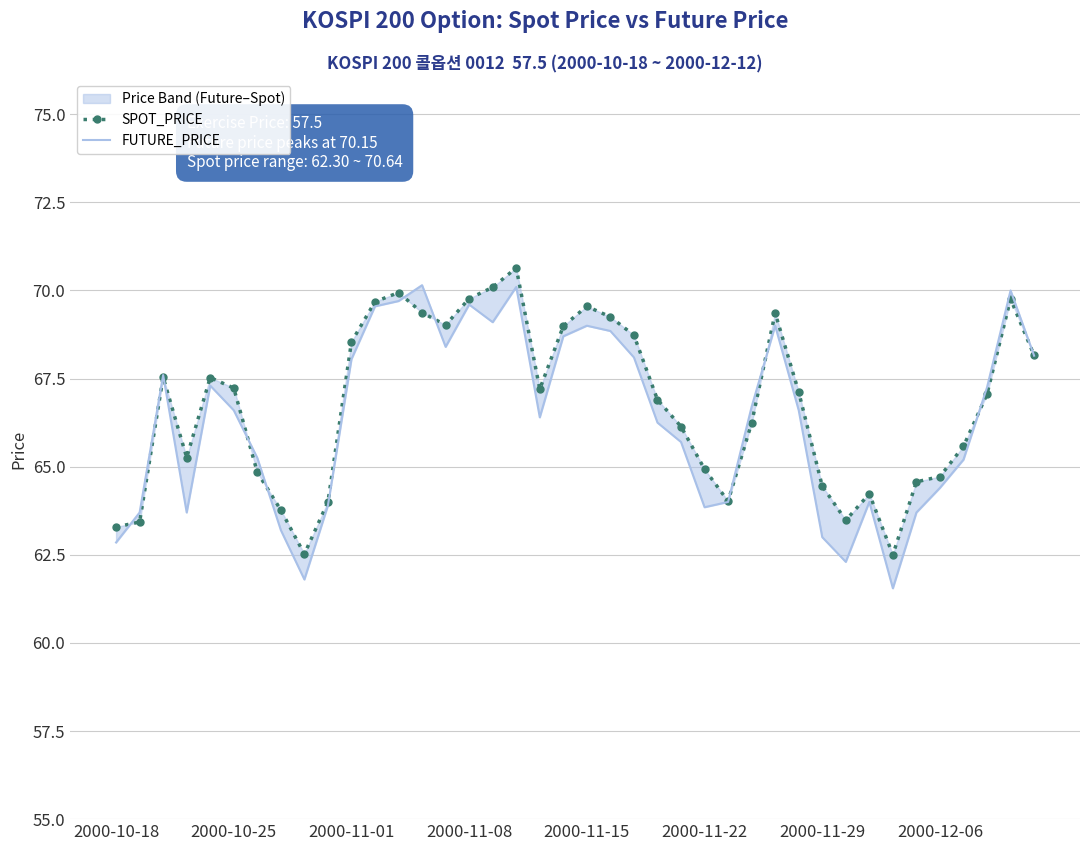

Is the value of SPOT_PRICE at 35 greater than the value of FUTURE_PRICE at 18?

No